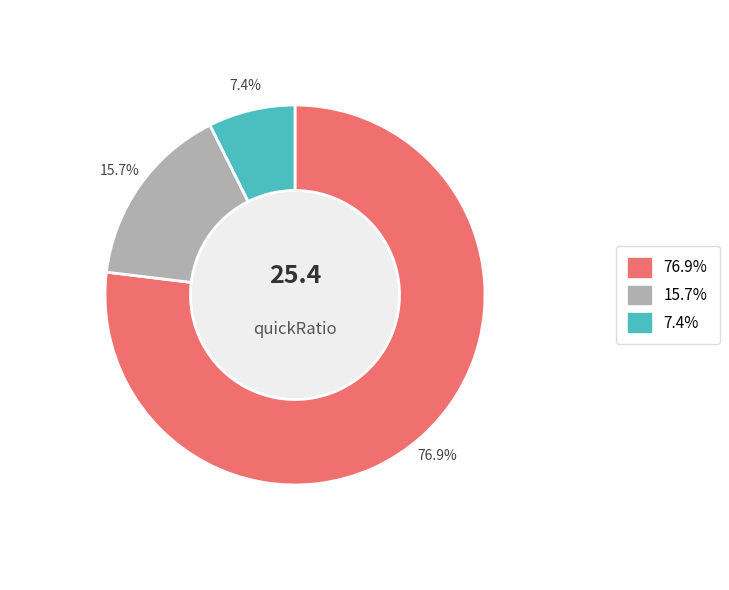

To the nearest percent, what is the average slice percentage?

33%